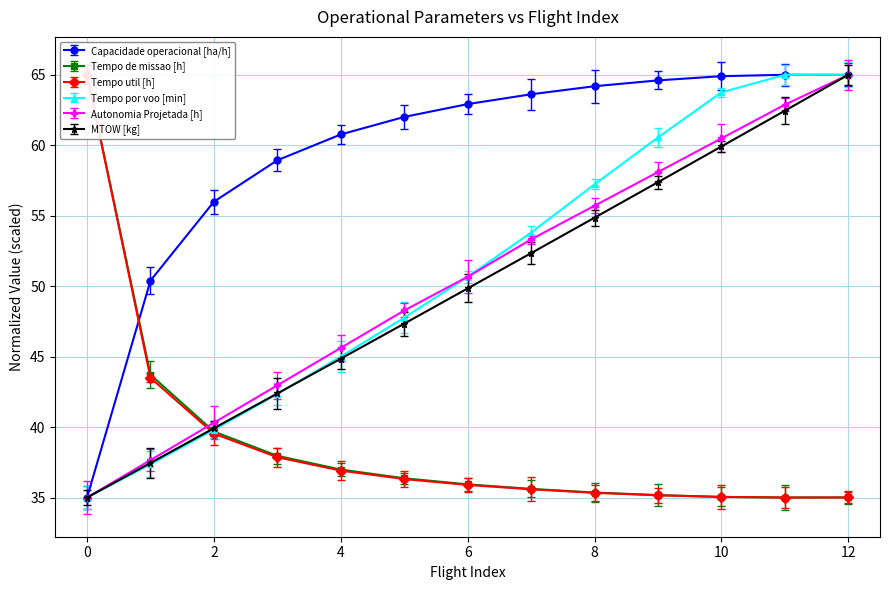

Between which two adjacent categories do Autonomia Projetada [h] and Tempo por voo [min] first intersect?

6 and 7